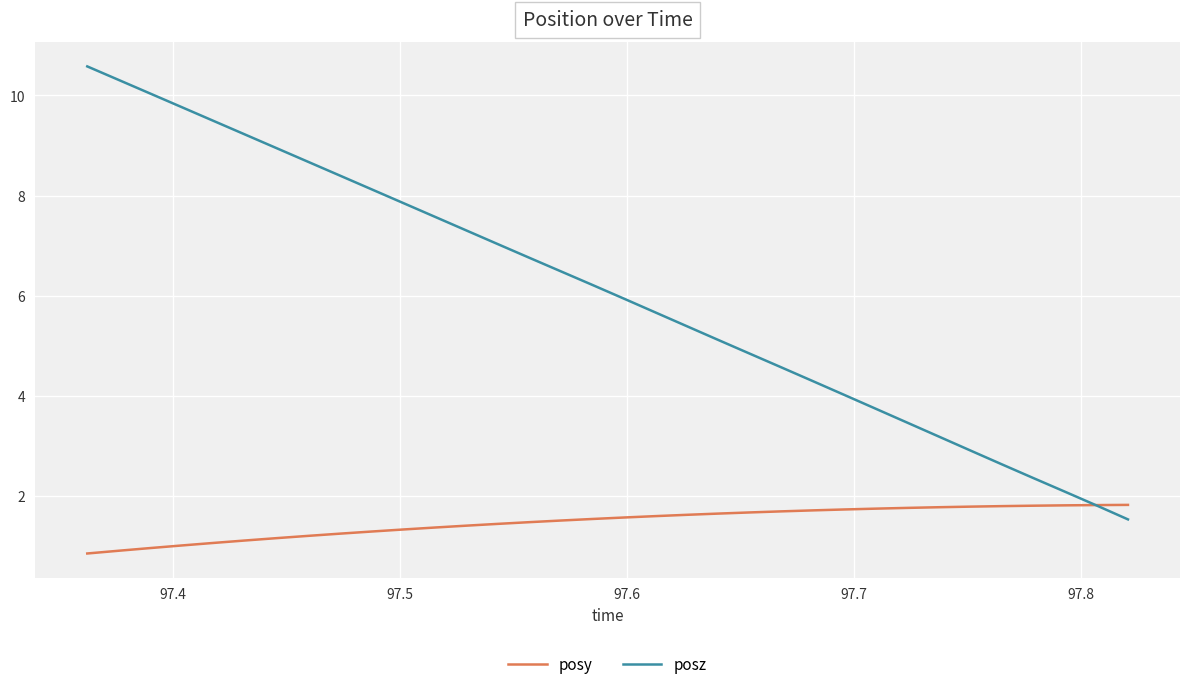

What is the difference between the second highest and minimum values in the posy series?

1.0